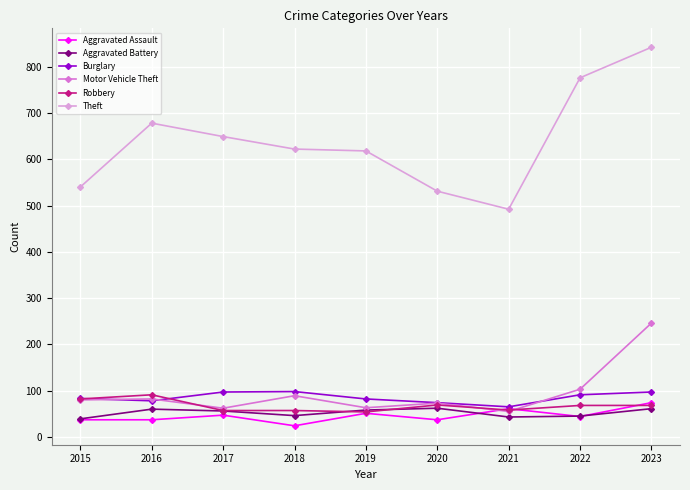

Which series has the largest range (max minus min)?

Theft